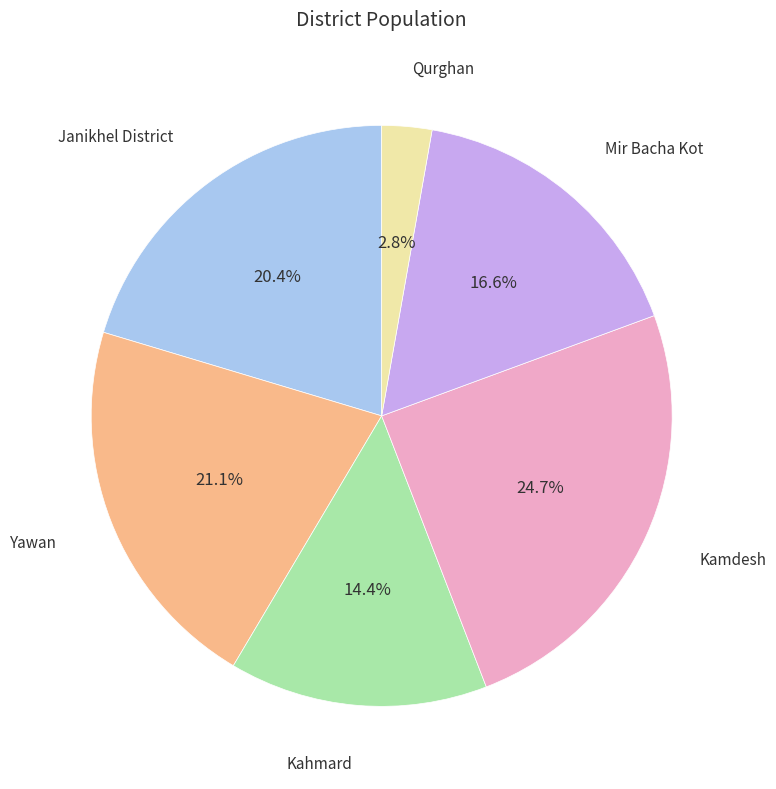

What is the total percentage of Yawan and Janikhel District?

41.5%